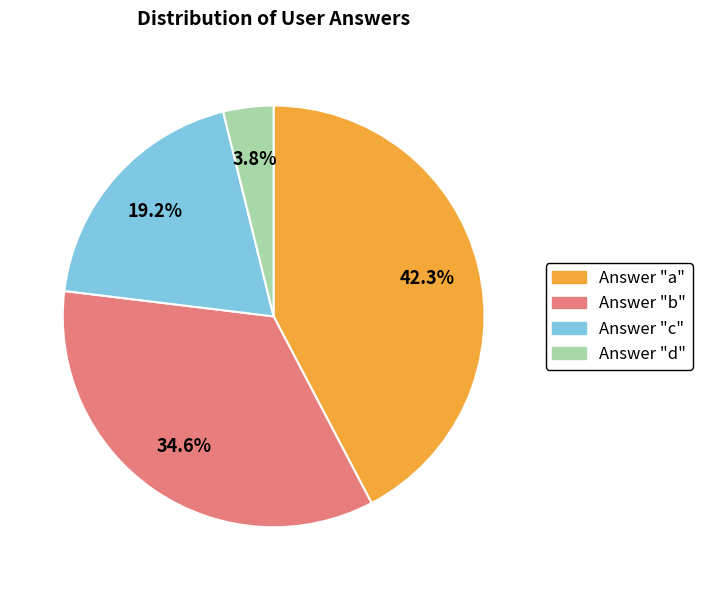

Is there any slice that represents more than half of the pie?

No